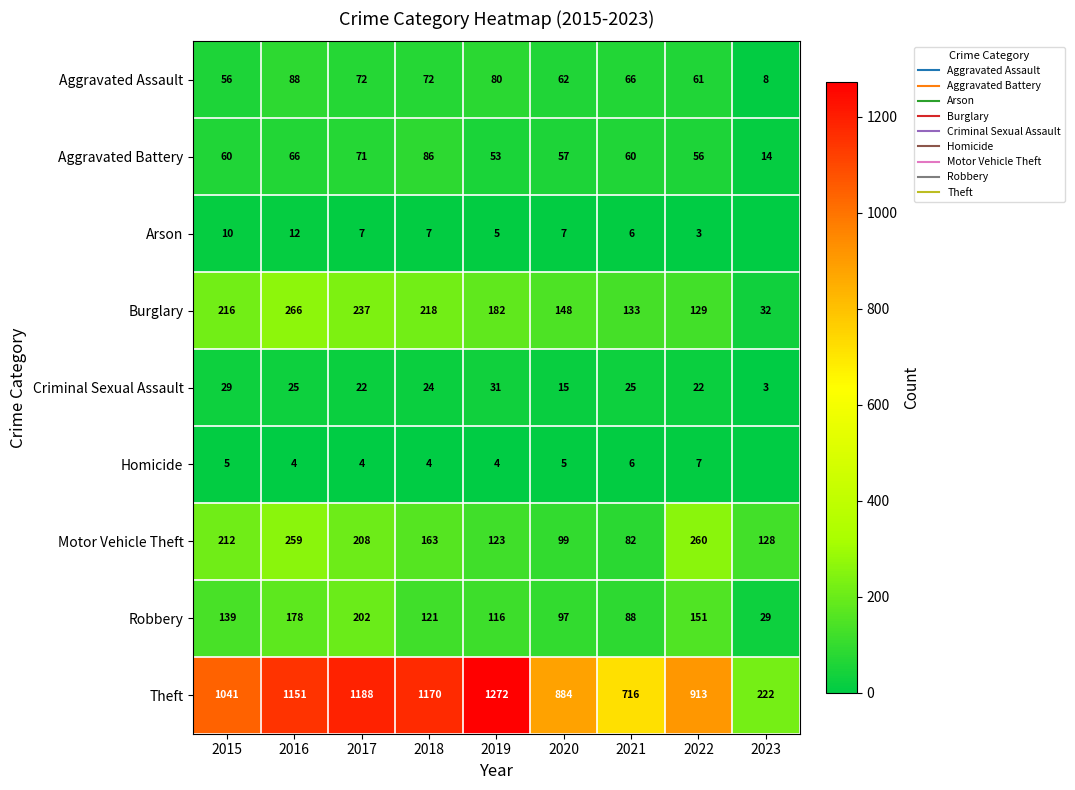

At how many categories does at least one series exceed 570?

8